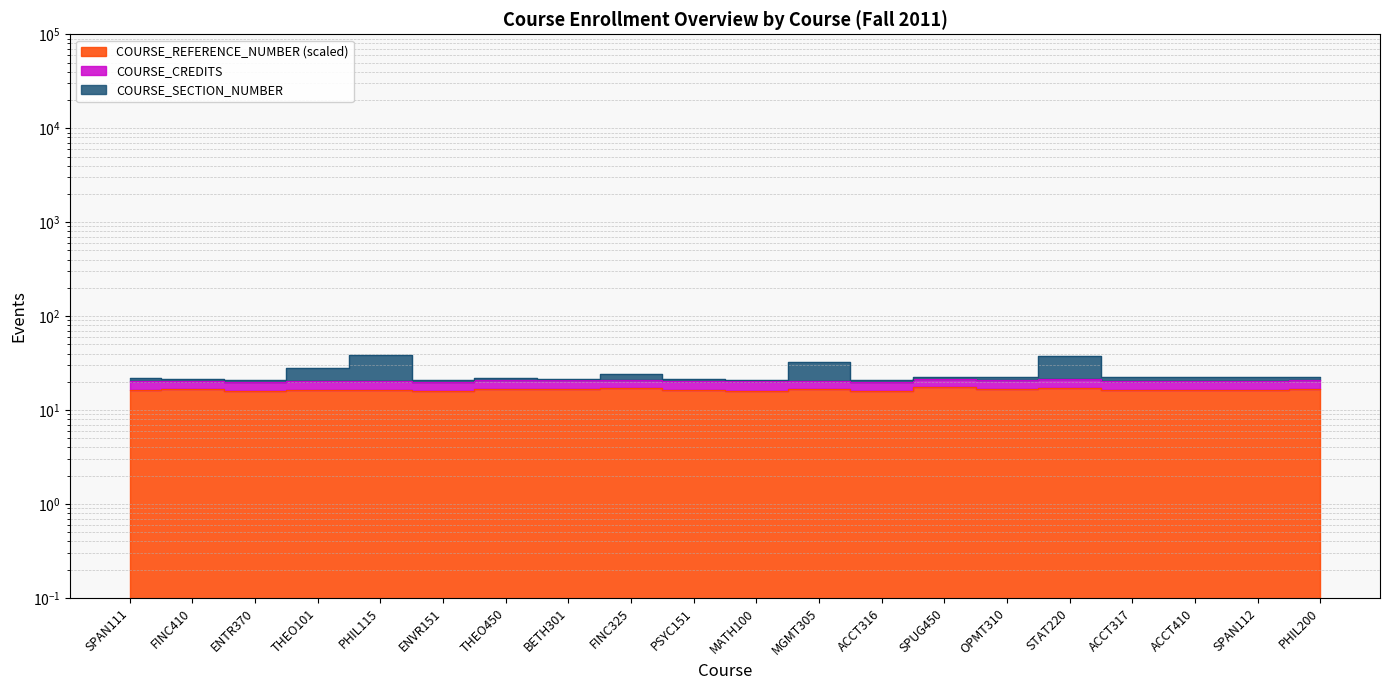

What is the maximum value for COURSE_SECTION_NUMBER?

38.2